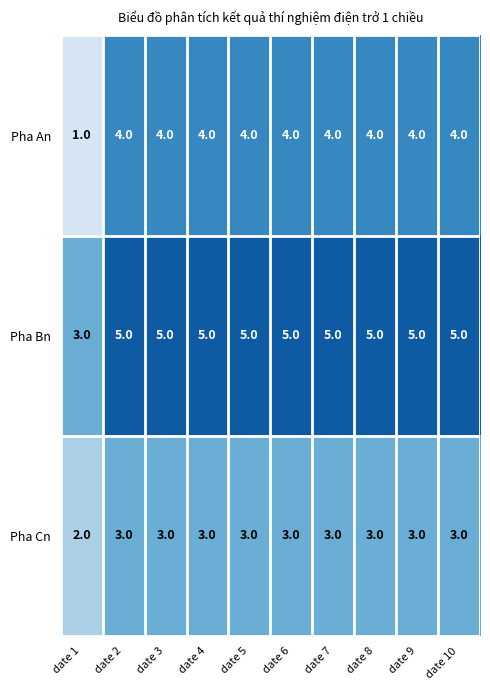

Which series has the largest range (max minus min)?

Pha An